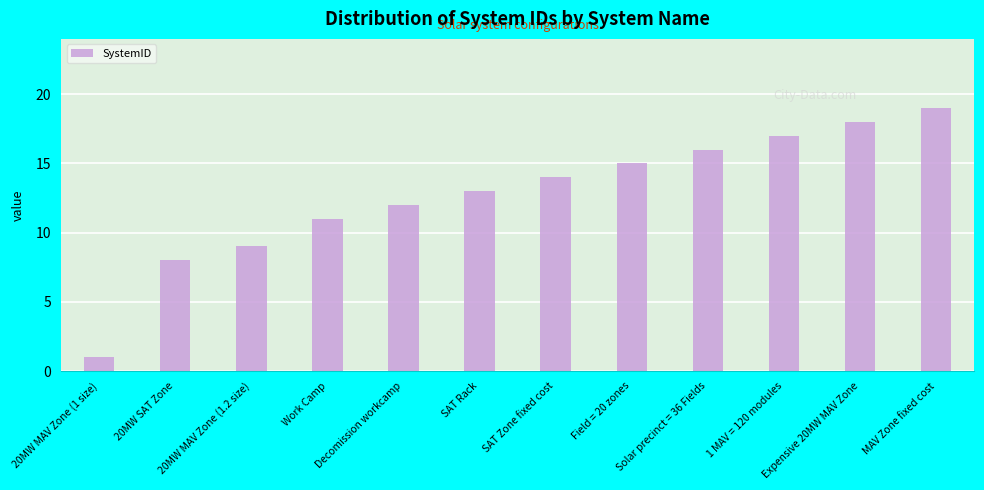

What is the average value?

13